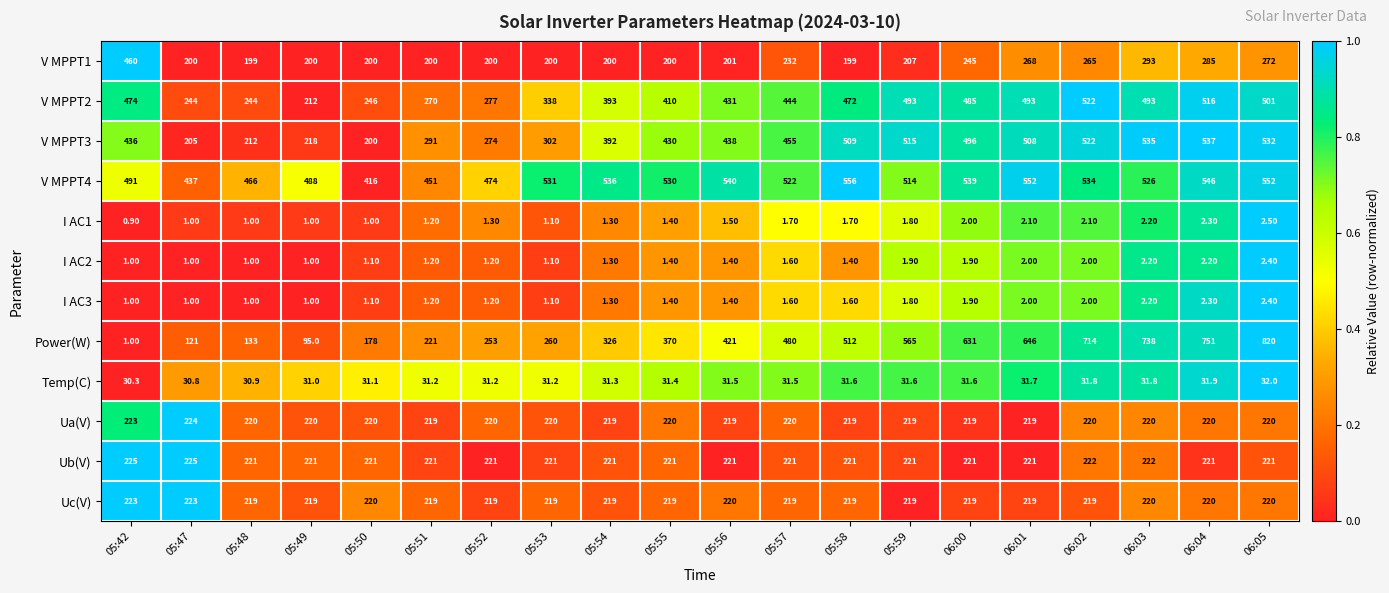

At how many categories does at least one series exceed 0?

20